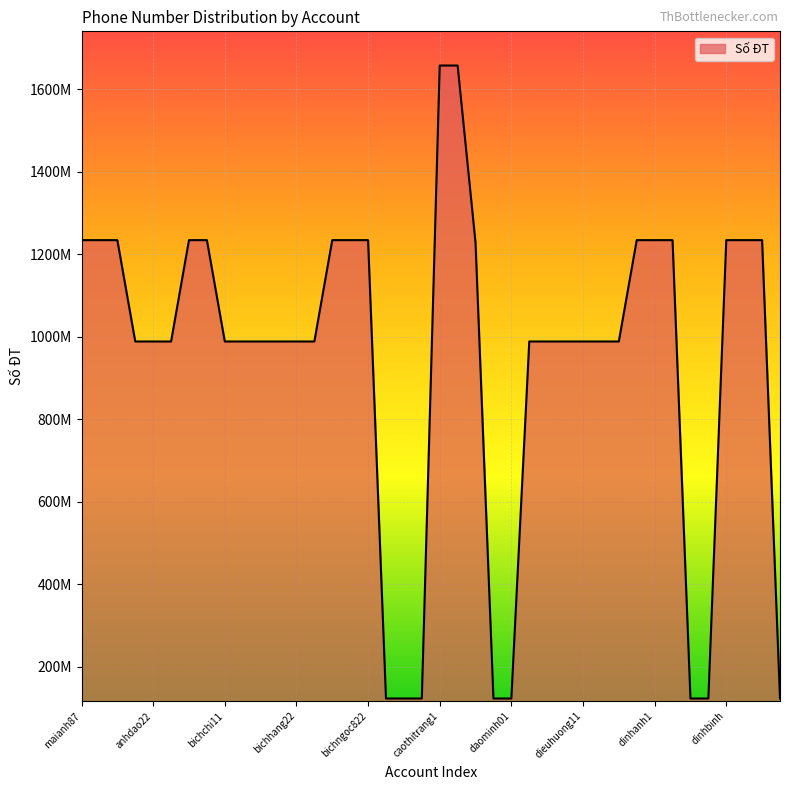

What is the minimum value shown in the chart?

123456789